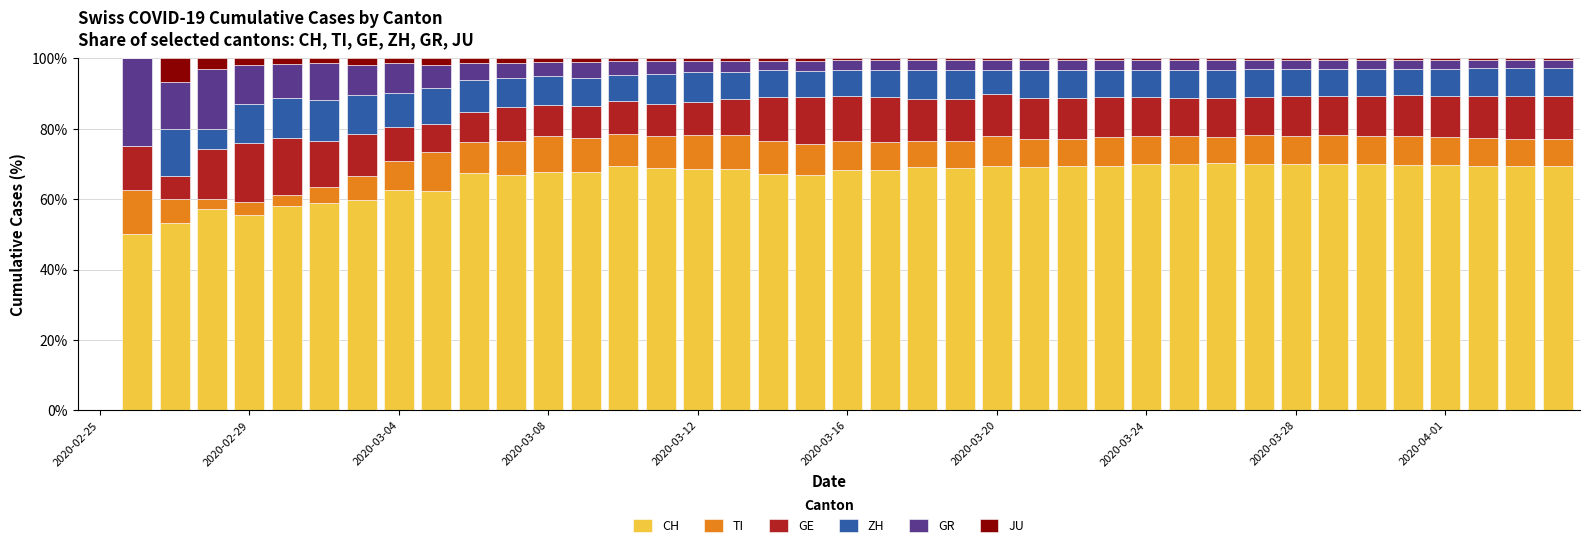

What is the highest value of the CH series?

70.3